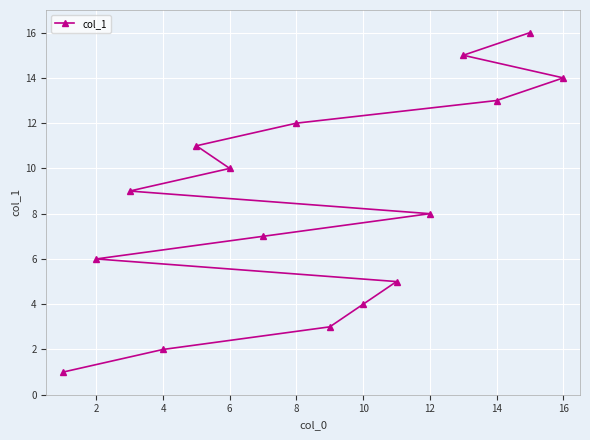

What is the maximum value shown in the chart?

16